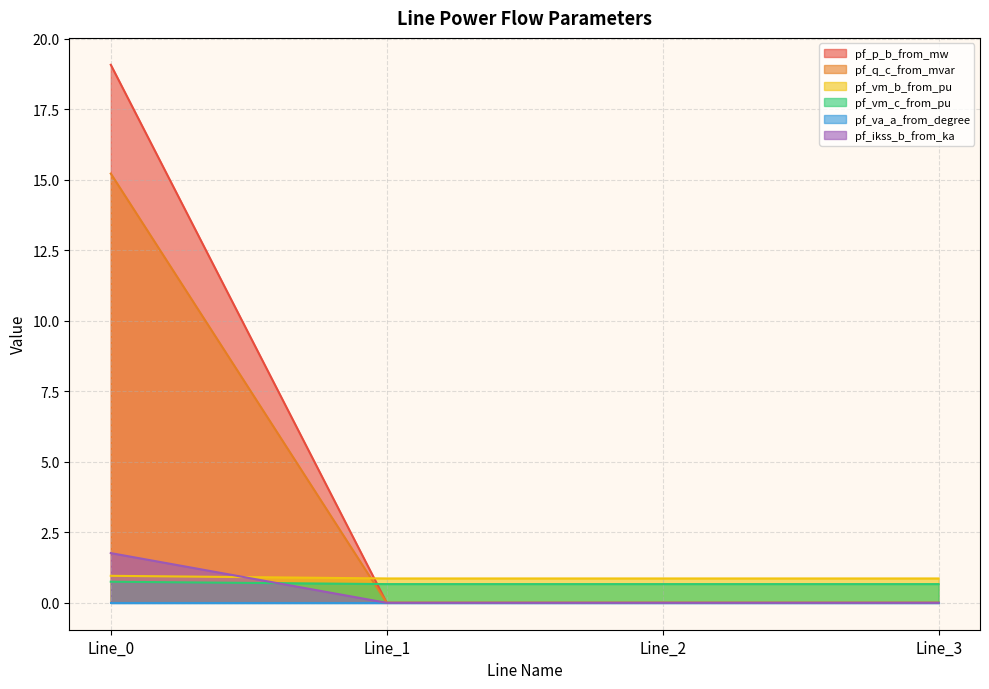

At which label is pf_ikss_b_from_ka closest to 0?

Line_1